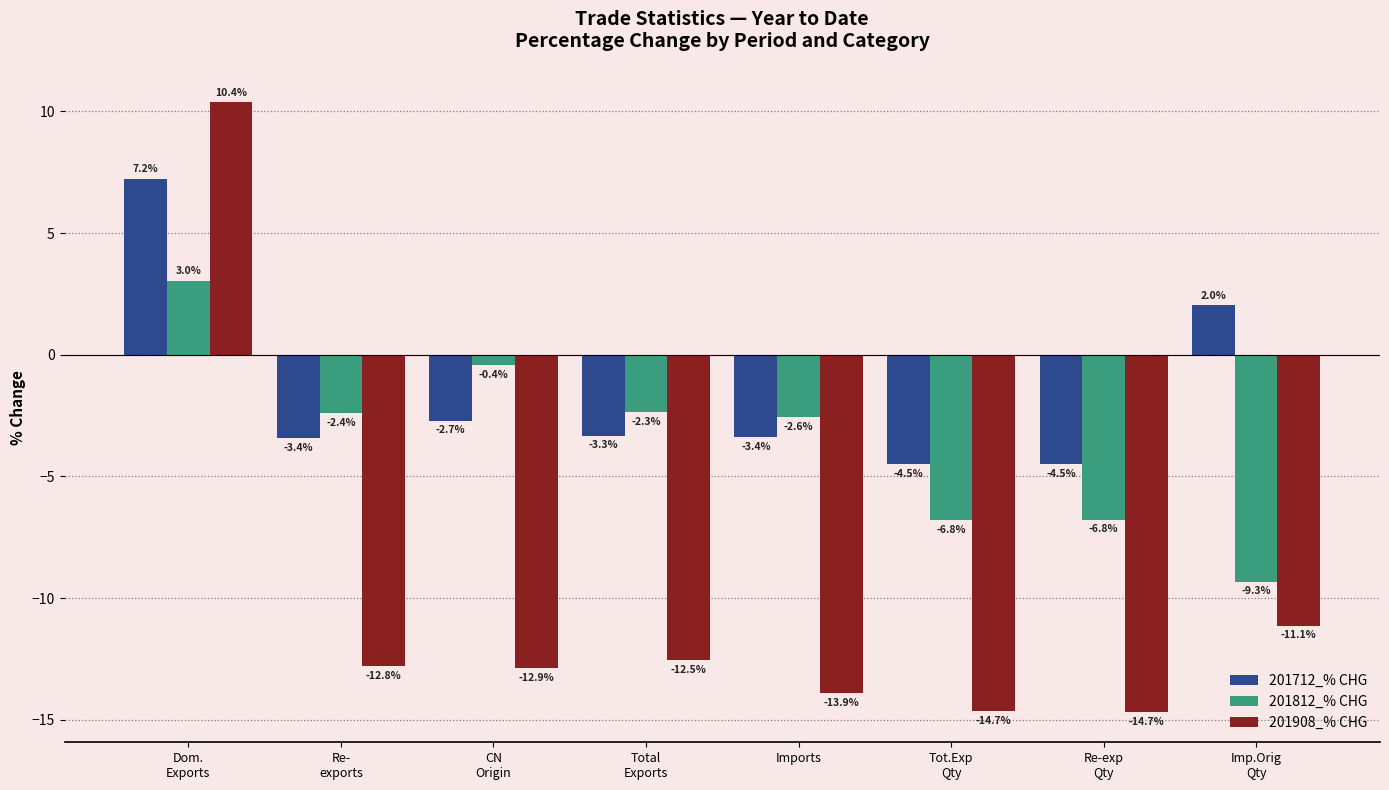

What is the label of the 1st bar from the left?

Dom.
Exports